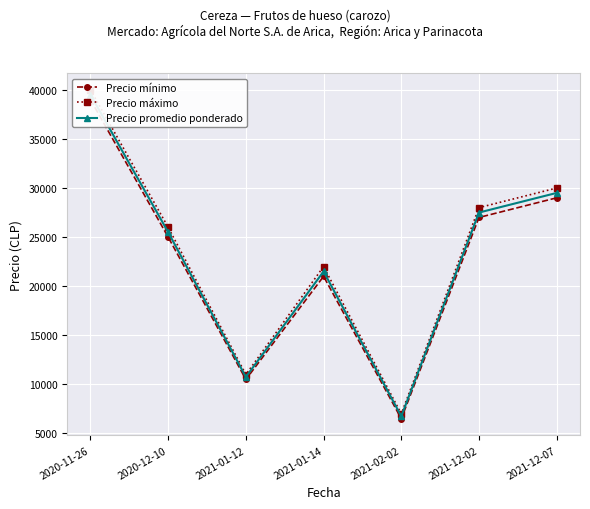

The Precio promedio ponderado series shows 29009 at 2021-01-14. True or false?

False